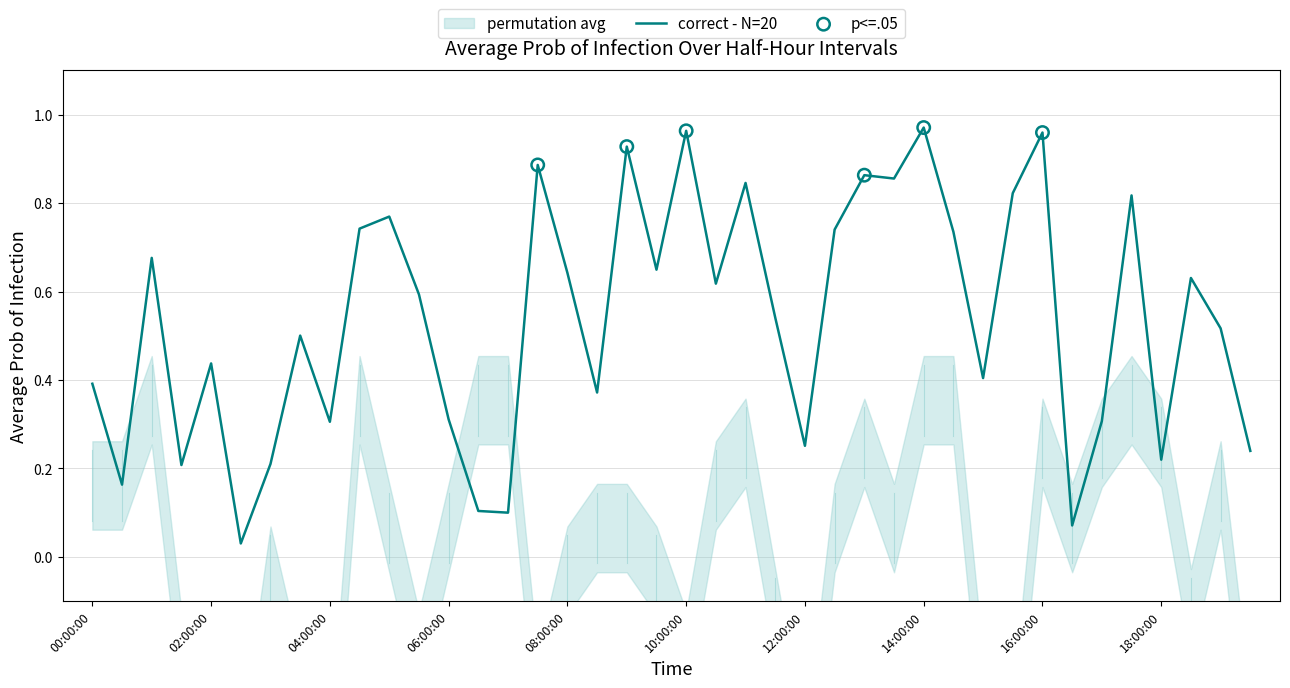

What is the change in value from 11:00:00 to 19:00:00?

-0.3